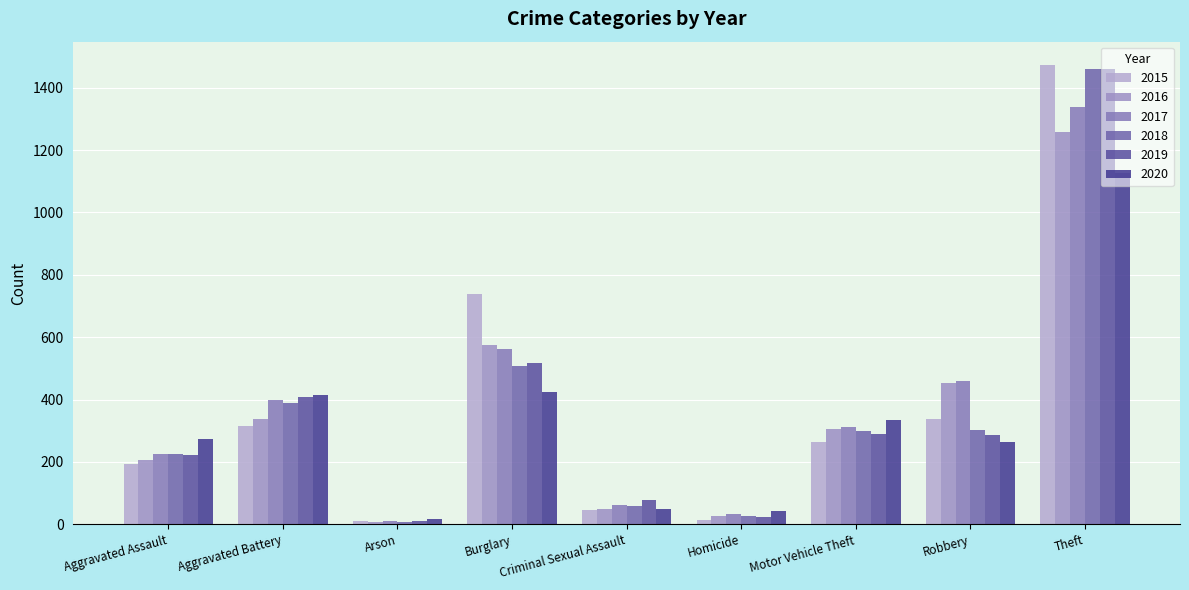

Are the bars horizontal?

No